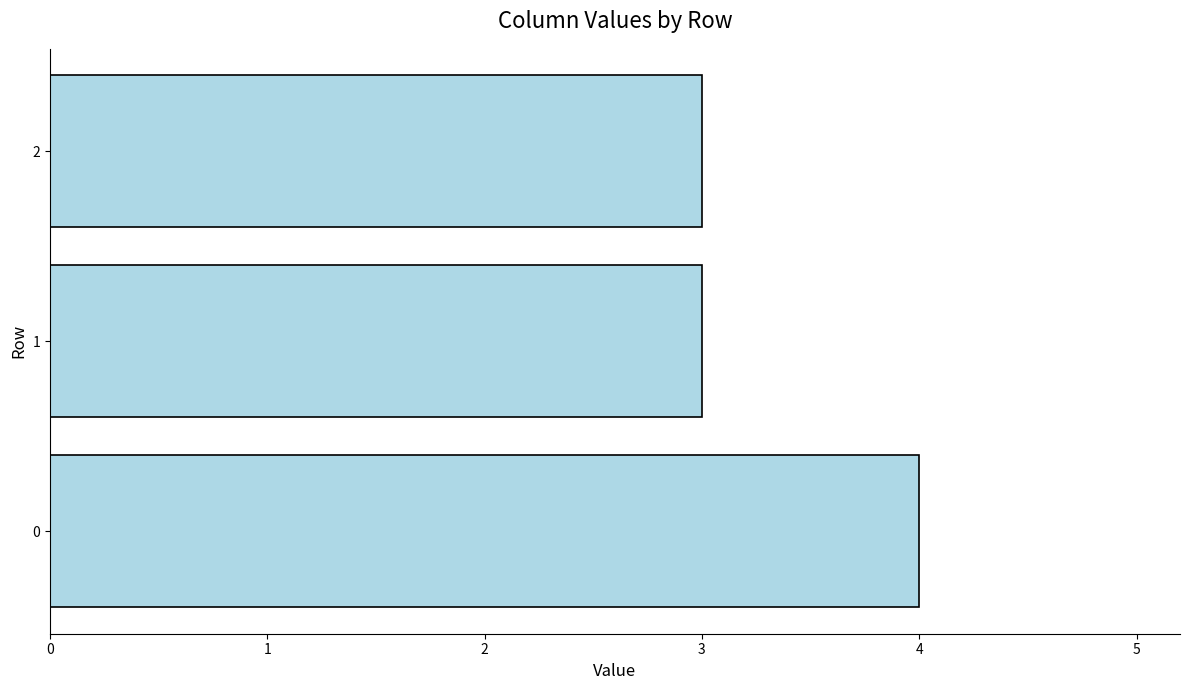

Are the bars horizontal?

Yes